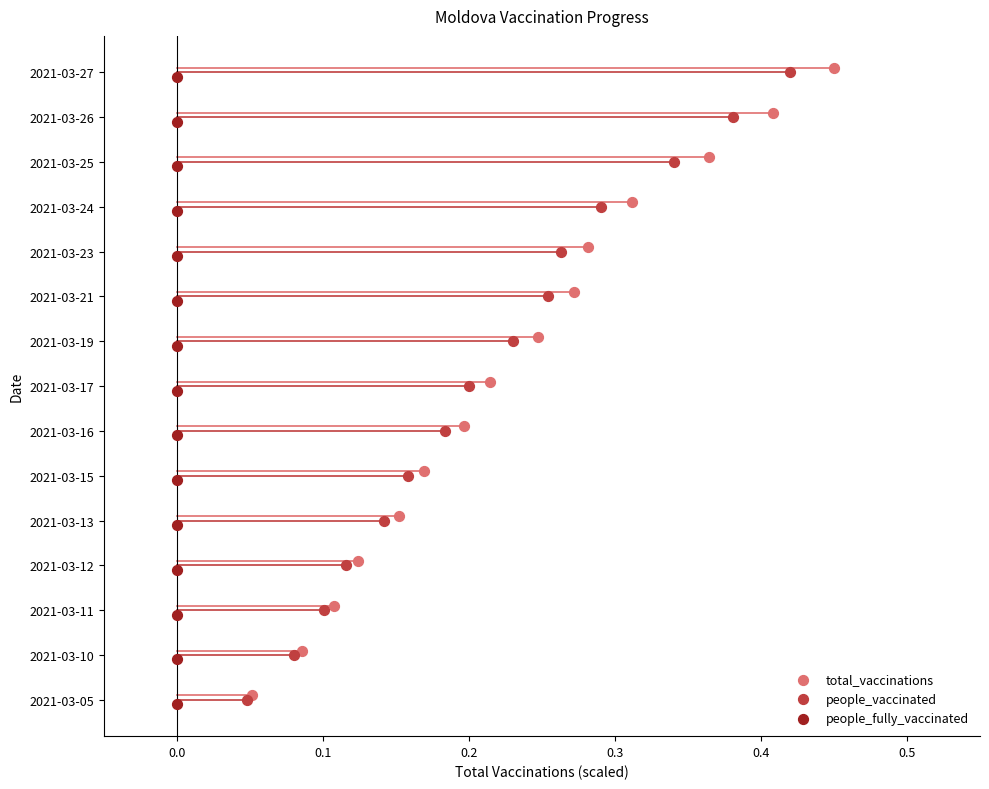

What are all the series names shown in the legend?

total_vaccinations, people_vaccinated, people_fully_vaccinated